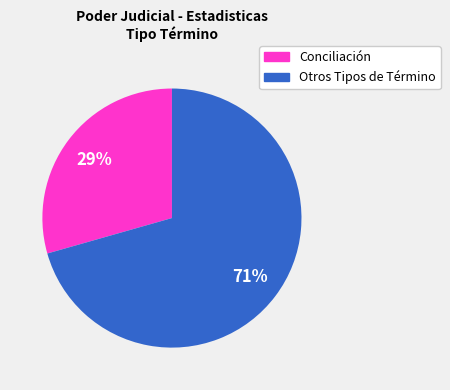

Is there a majority slice in this chart?

Yes